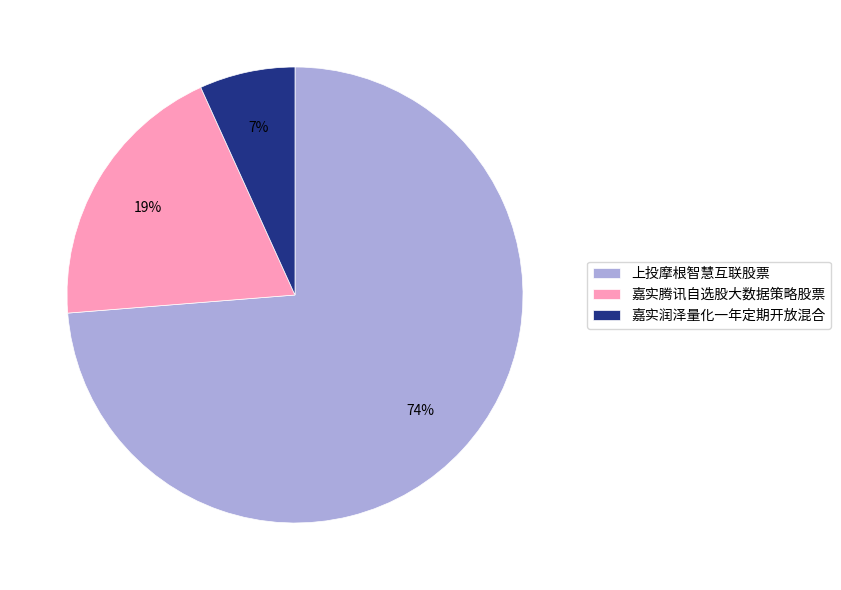

Which slice represents more than half of the pie?

上投摩根智慧互联股票